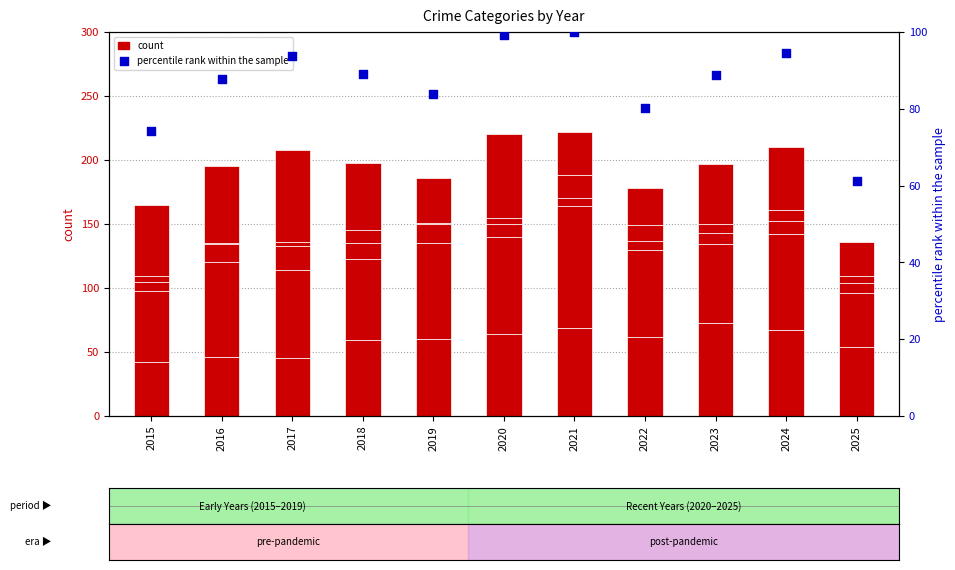

Is the value of Homicide at 2024 greater than the value of Aggravated Battery at 2021?

No